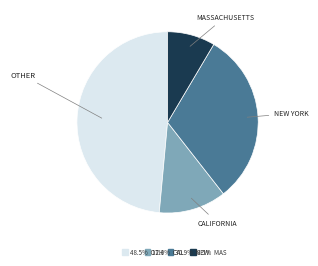

How many segments does this pie chart have?

4